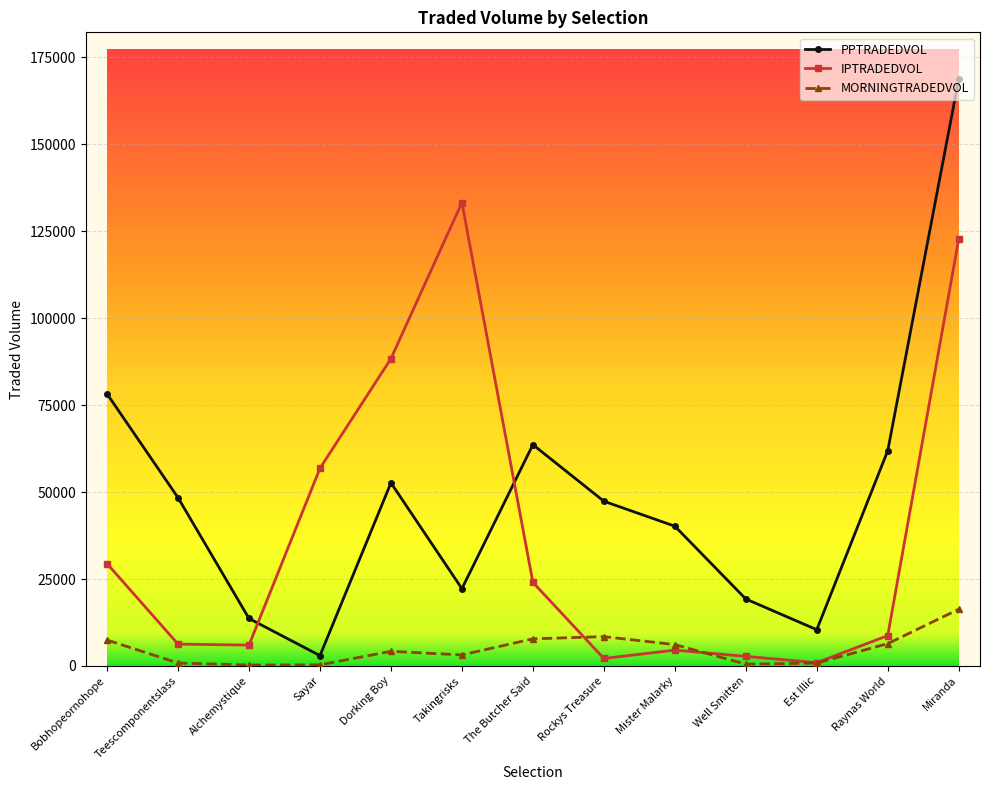

What are all the series names shown in the legend?

PPTRADEDVOL, IPTRADEDVOL, MORNINGTRADEDVOL